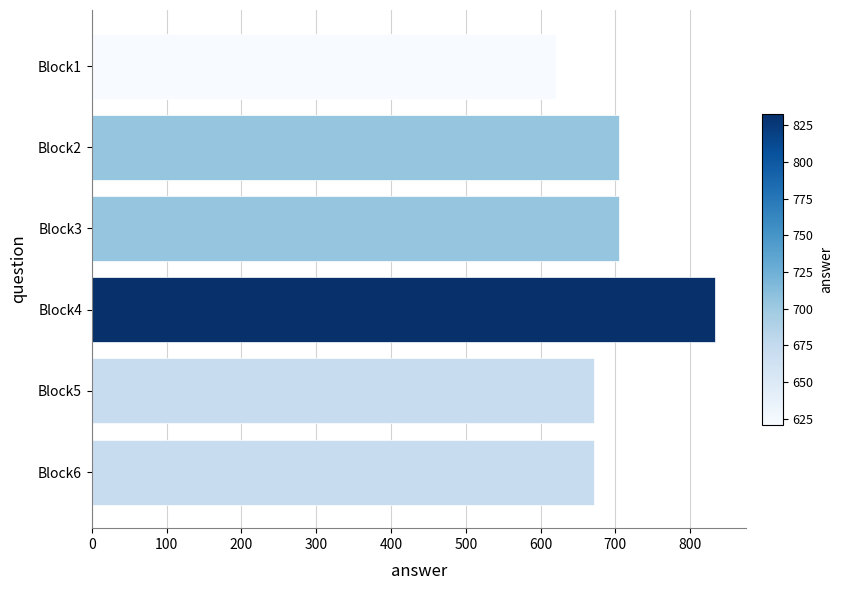

The value at Block5 is 672. True or false?

True